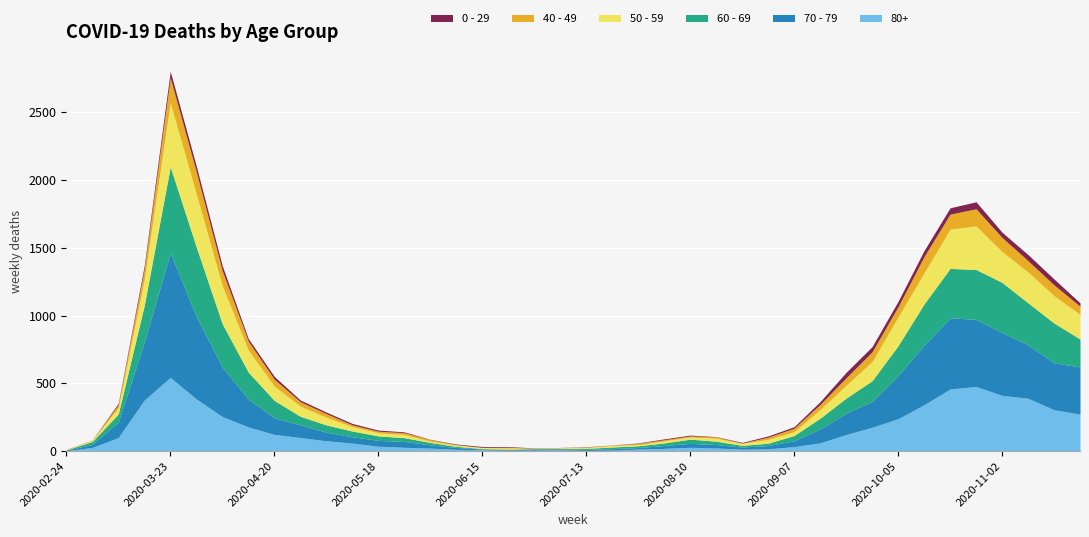

At which category does 70 - 79 reach its first local valley?

2020-07-13